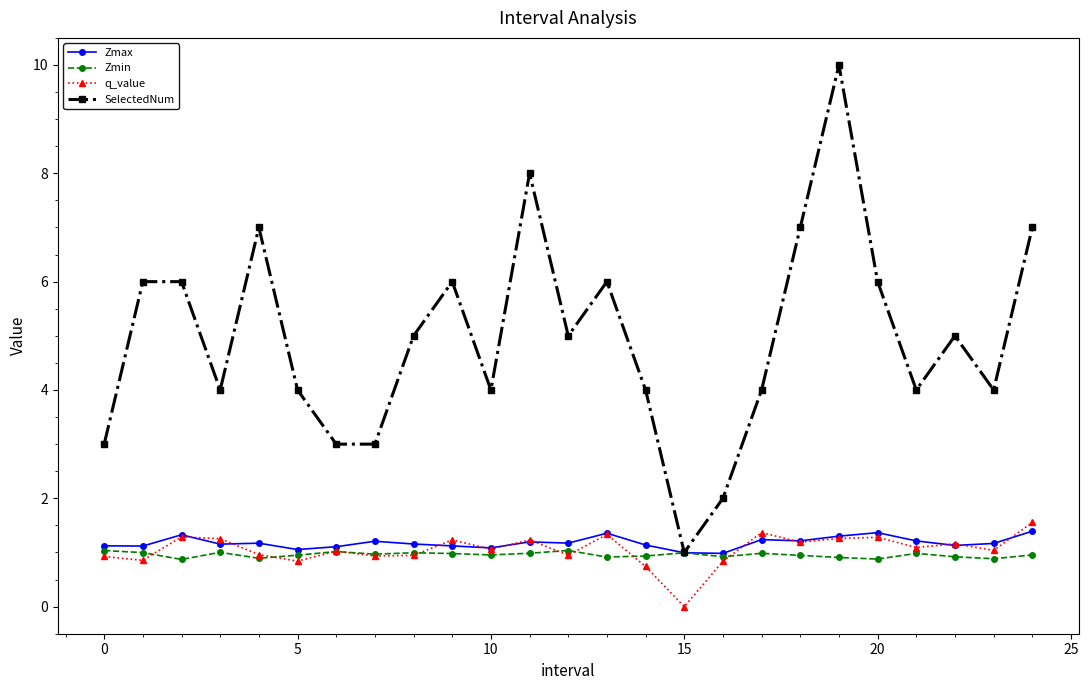

What is the value of the q_value point at the 1st from the left?

0.9